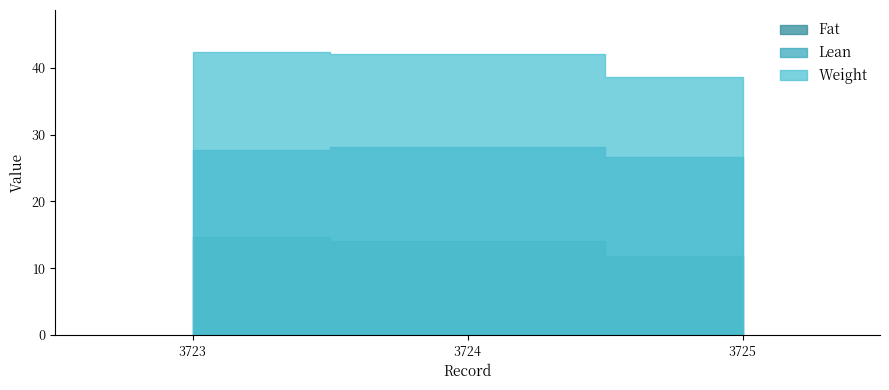

What is the smallest value displayed?

11.8